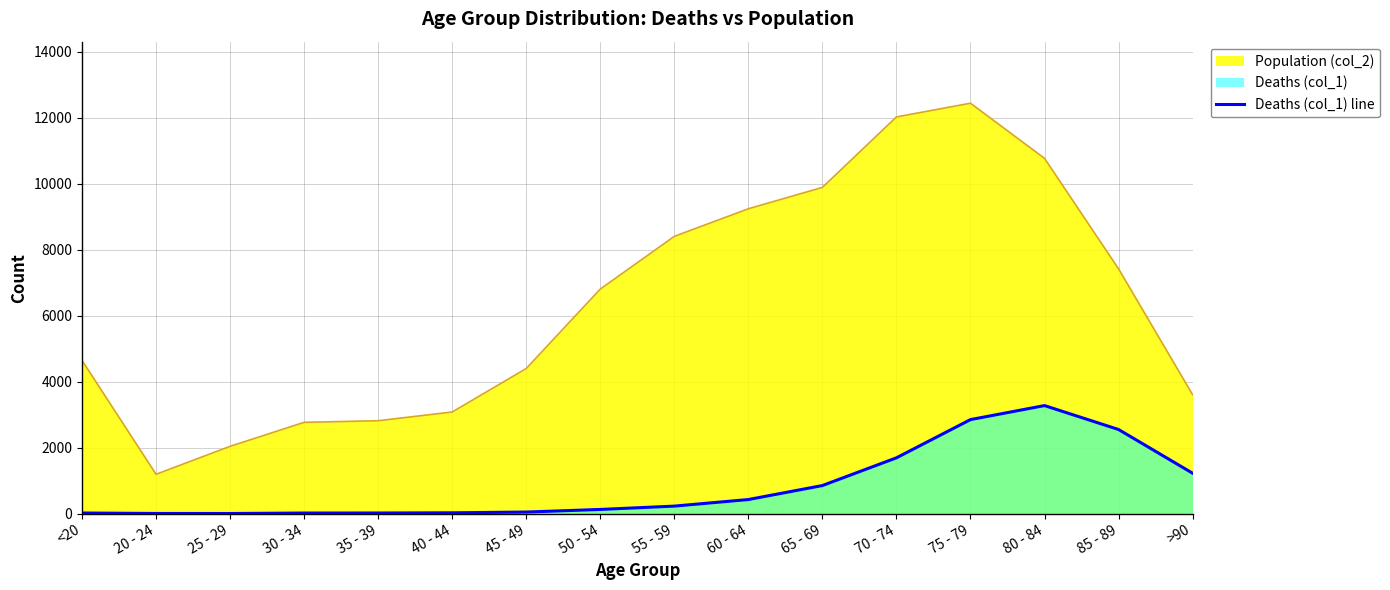

How many data points are less than 227?

8